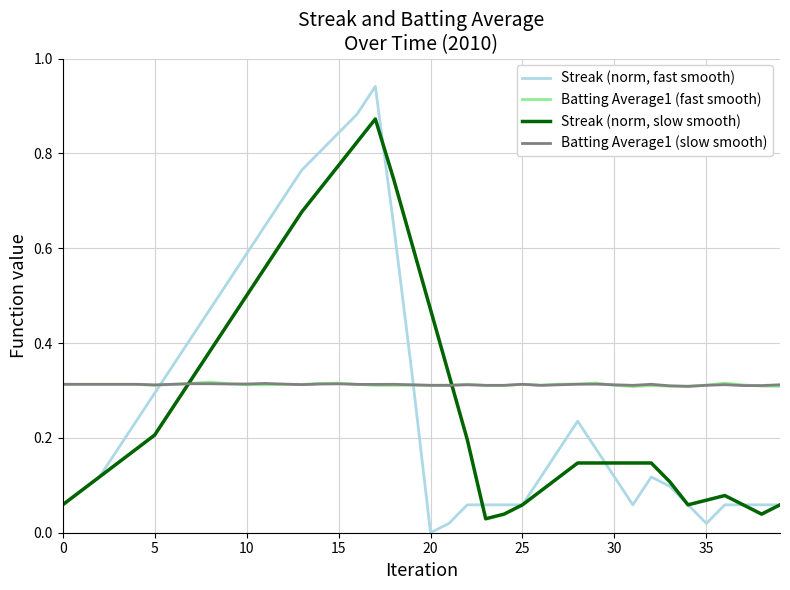

After their last crossing, which series has the higher values: Batting Average1 (fast smooth) or Streak (norm, fast smooth)?

Batting Average1 (fast smooth)